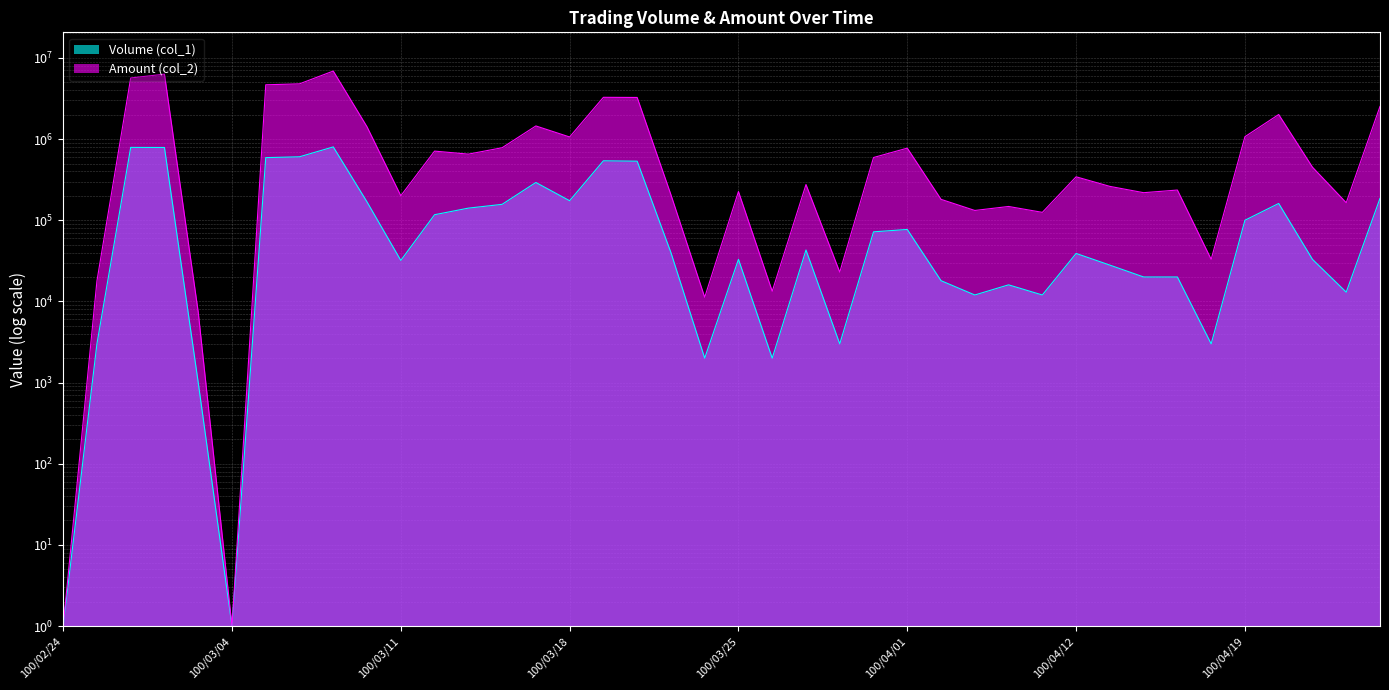

True or false: Volume (col_1) has a value of 102667 at 100/04/01.

False